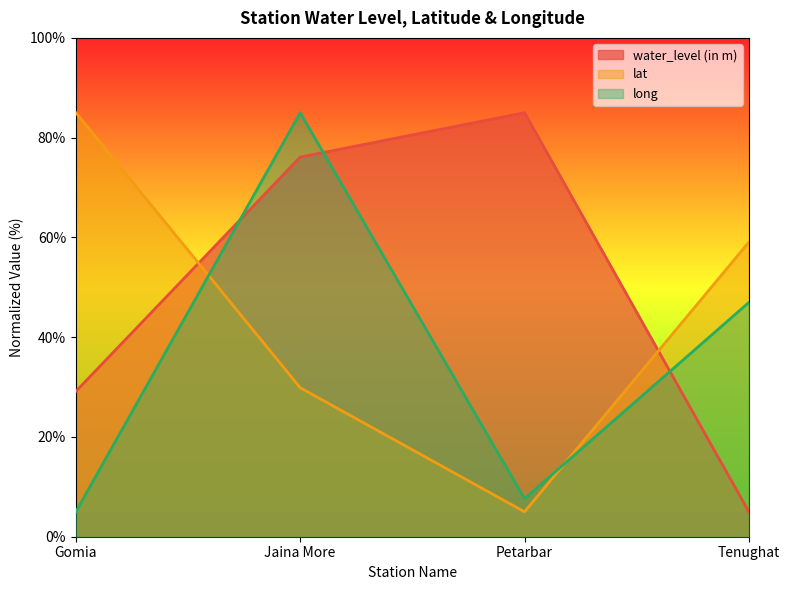

Where does the long series first go above 46?

Jaina More